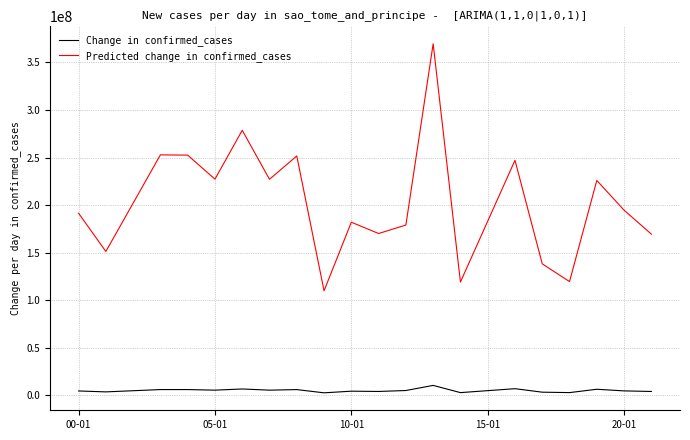

What is the average value of the Change in confirmed_cases series?

5083063.2